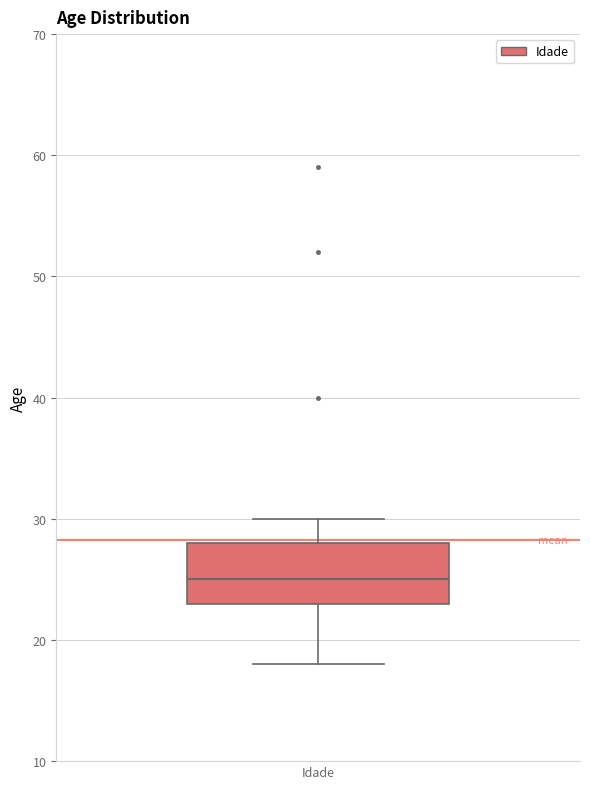

Transcribe this box plot: give where the median line is, the range the box spans, and where the two whiskers end, as read against the y-axis. The values are not printed on the chart, so give them approximately, as read against the axis.

median 25, box 23 to 28, whiskers 18 to 30